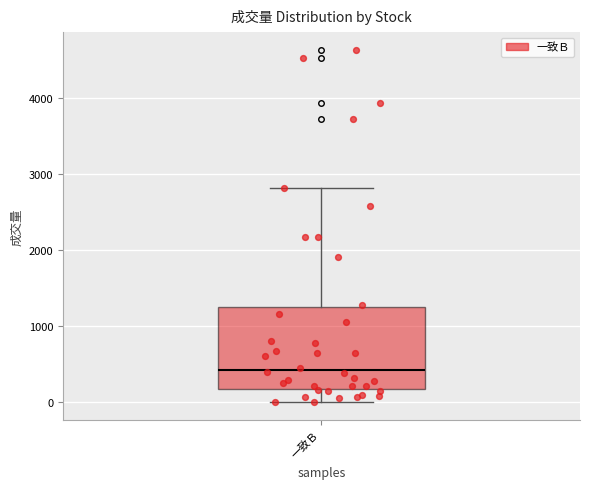

Read this box plot against the y-axis: the position of the median line, the range covered by the box, and the ends of both whiskers. The values are not printed on the chart, so give them approximately, as read against the axis.

median 400, box 200 to 1200, whiskers 0 to 2800